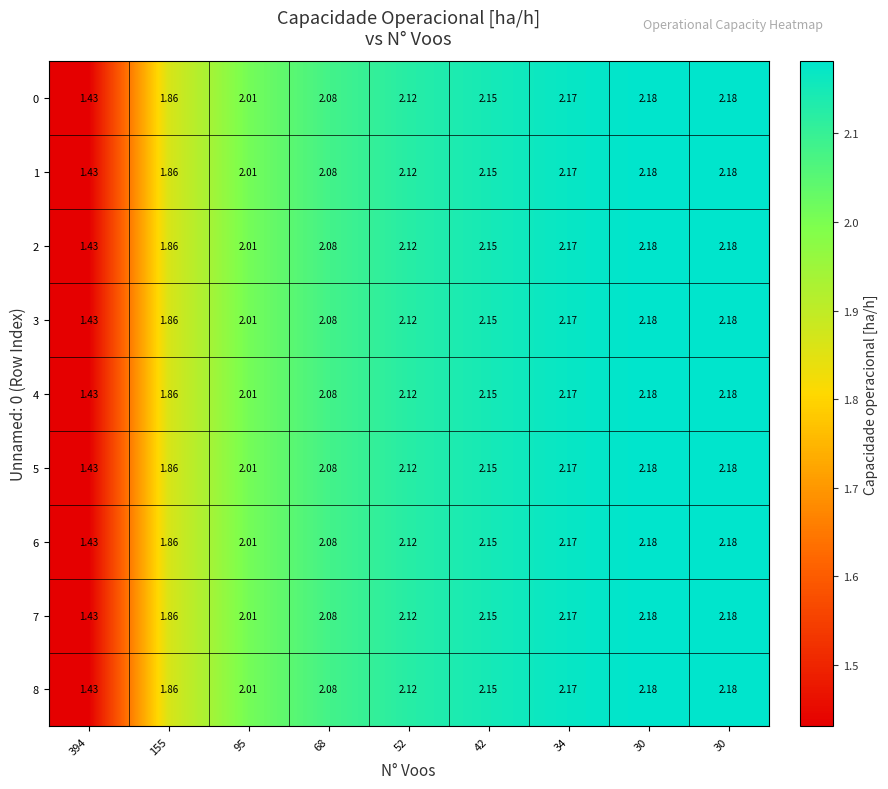

How many values in the 1 series are below 2?

2